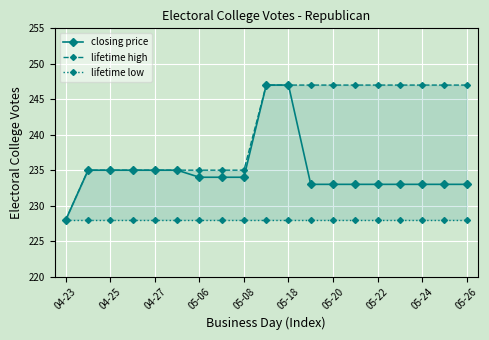

True or false: closing price has a value of 108 at 05-26.

False